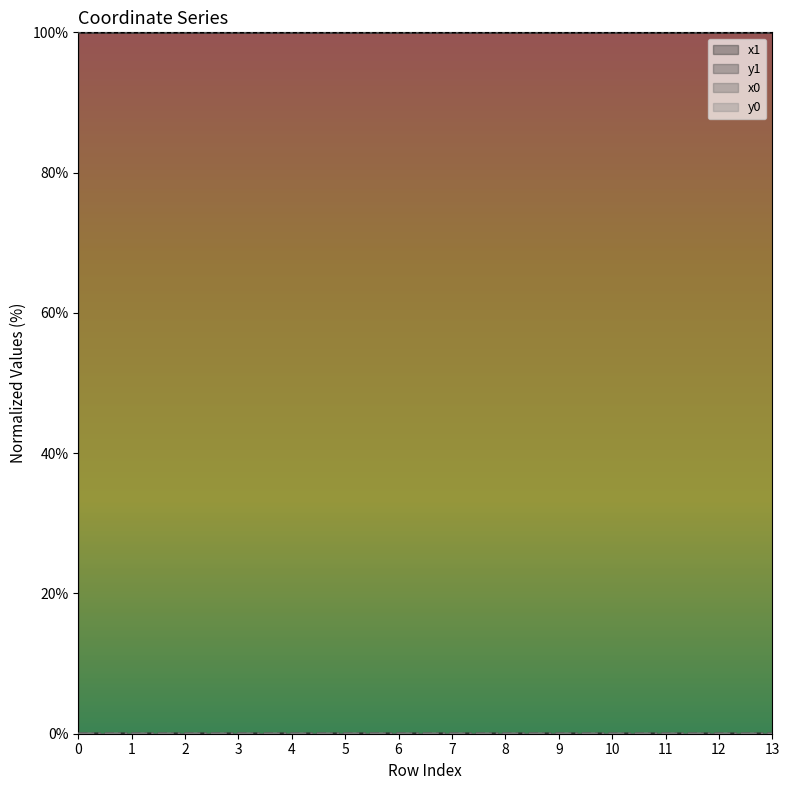

Which series has the largest range (max minus min)?

x0